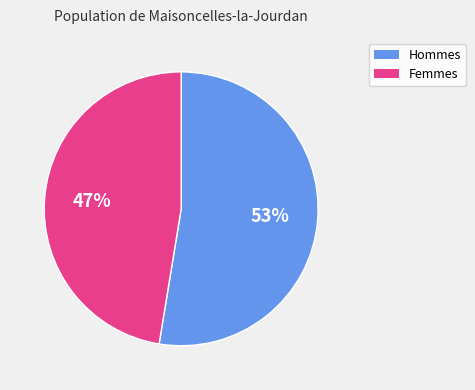

Is there a majority slice in this chart?

Yes